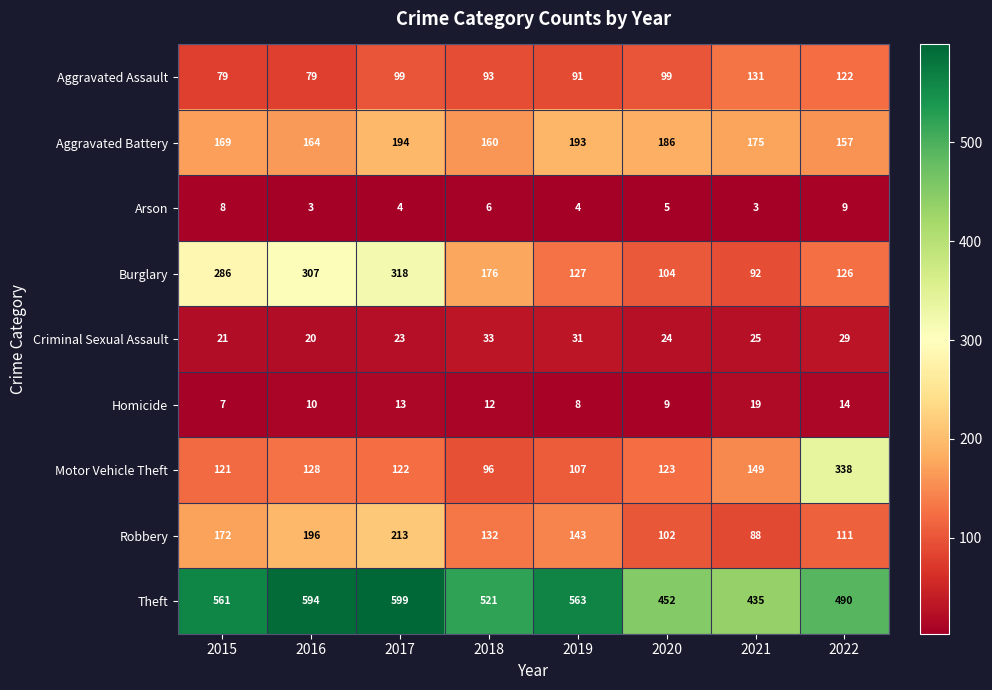

What is the average value of the Robbery series?

145